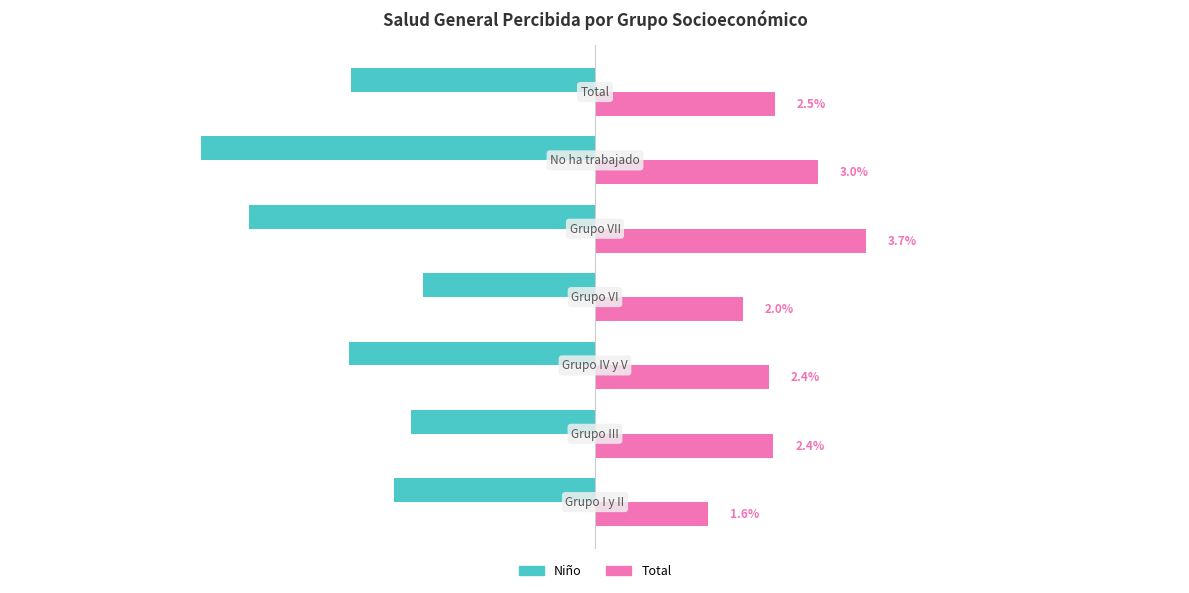

Which series has the largest range (max minus min)?

Niño